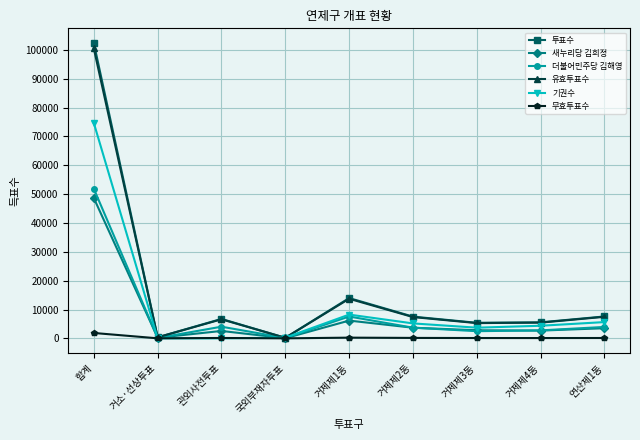

At which category does the chart reach its peak across all series?

합계